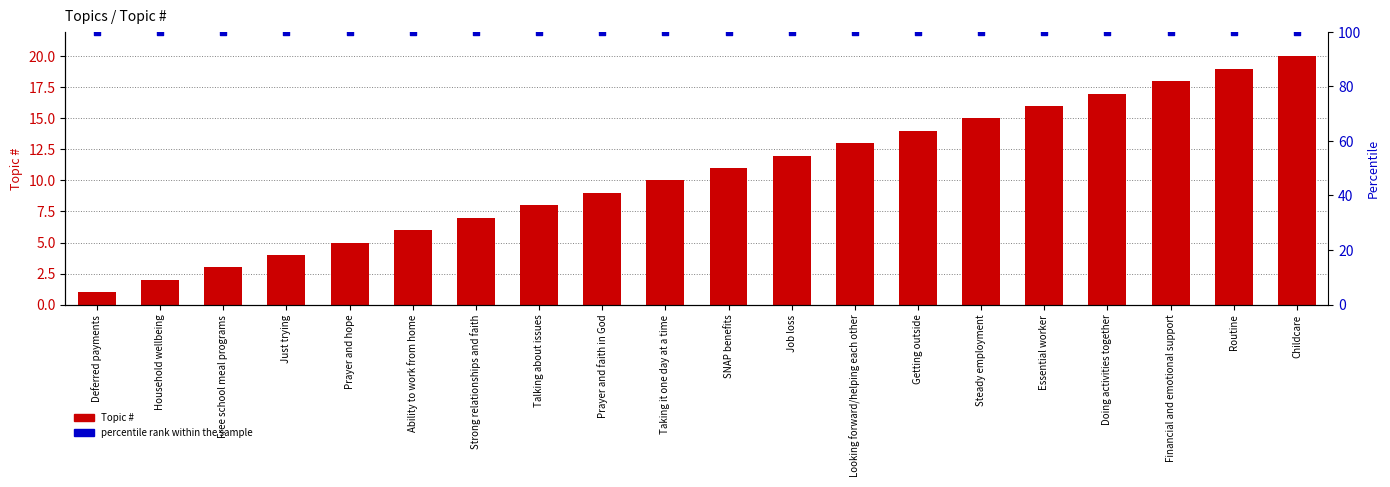

At how many categories does at least one series exceed 13?

20